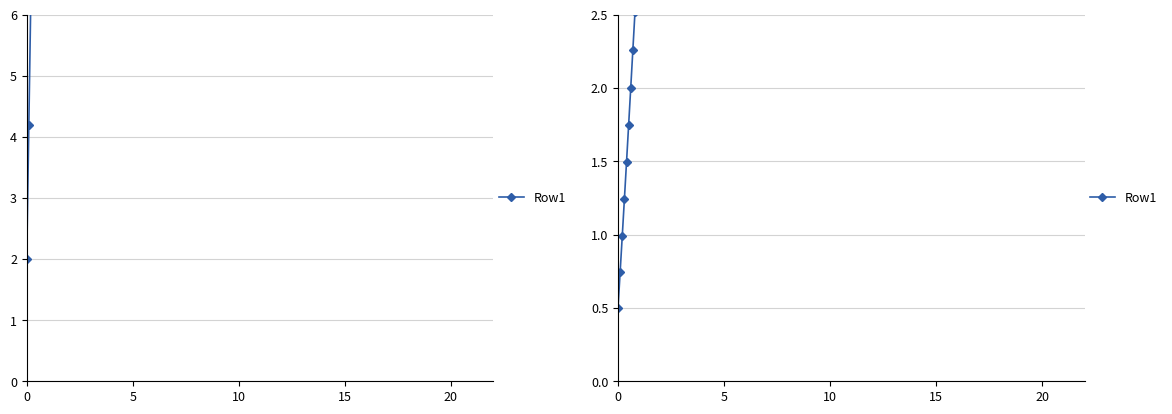

What is the sum of all values?

58.9